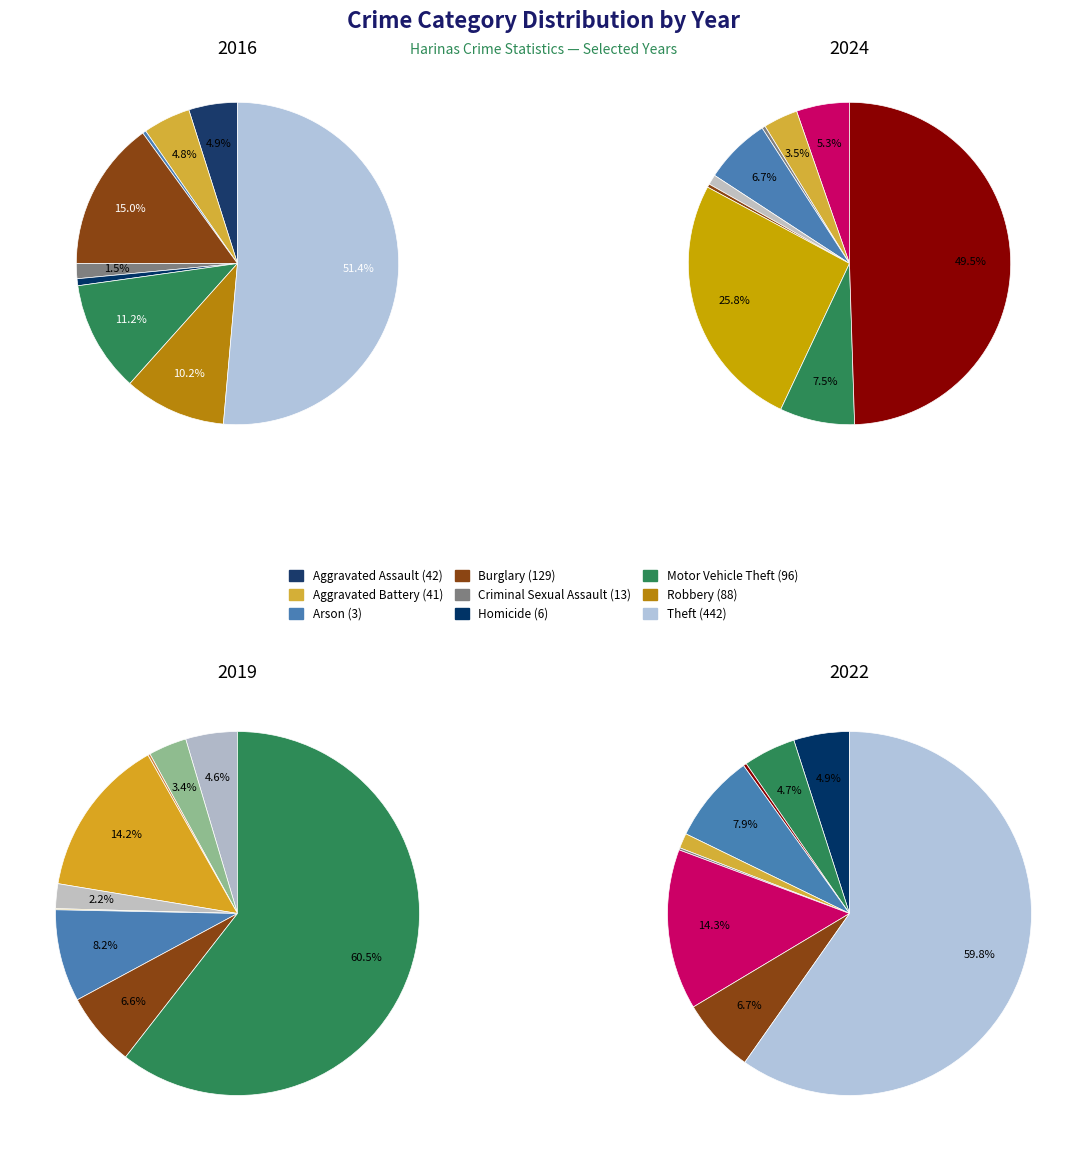

Combined, what portion of the pie is values_2022 and values_2016?

19.9%